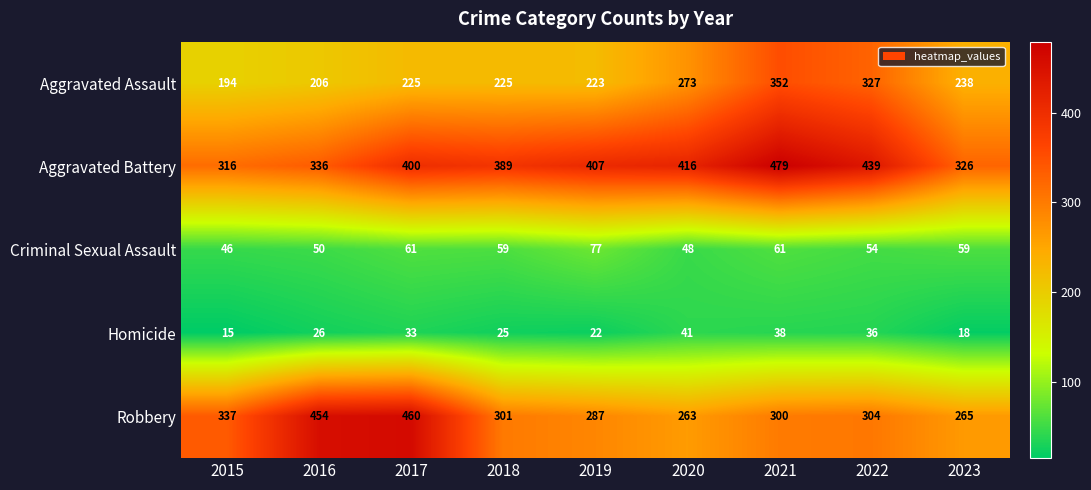

What value does the Criminal Sexual Assault series have at 2022?

54